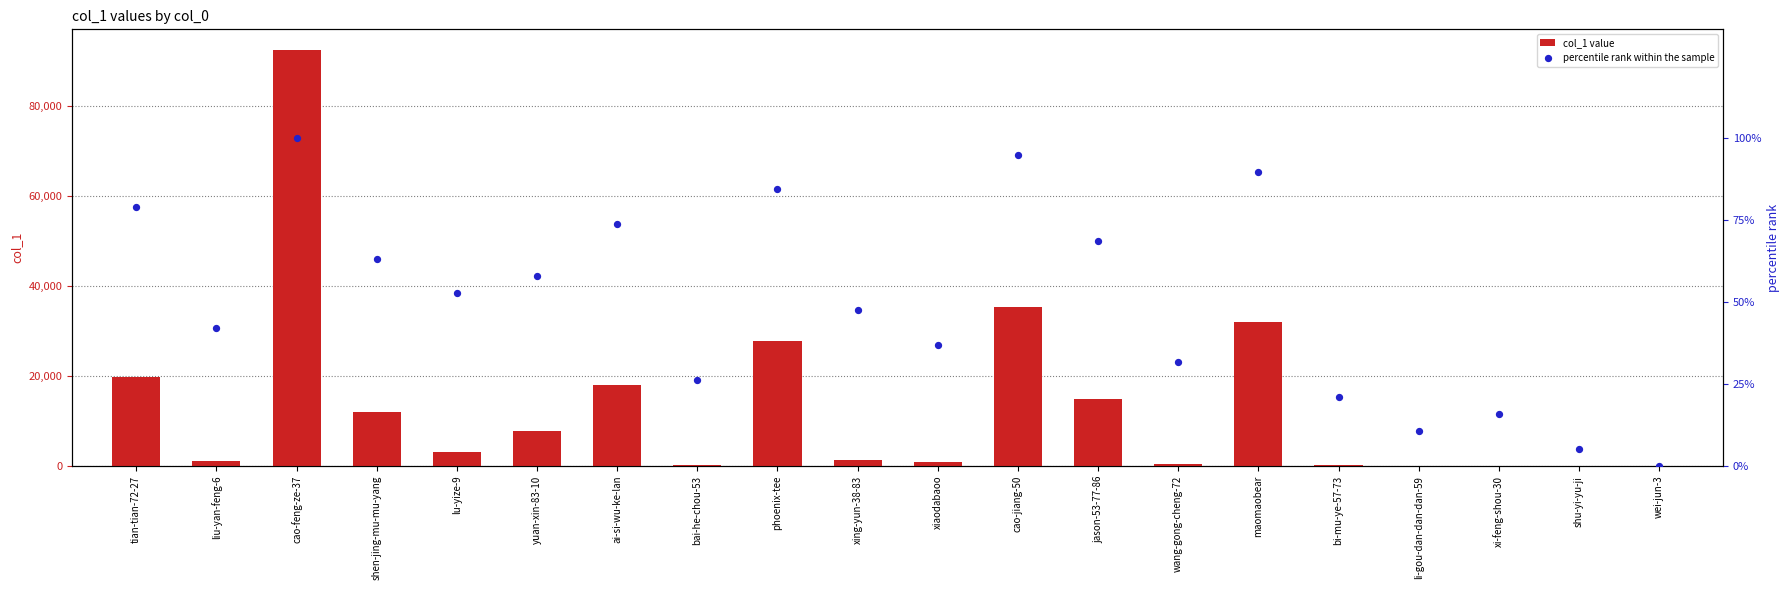

What are all the series names shown in the legend?

col_1 value, percentile rank within the sample